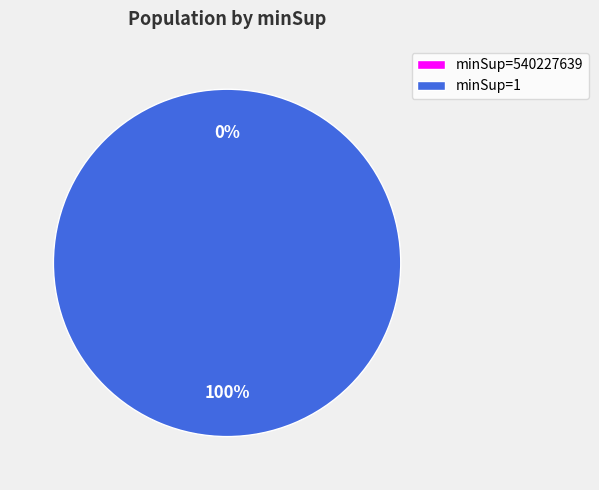

To the nearest percent, what percentage of the pie is 1?

100%